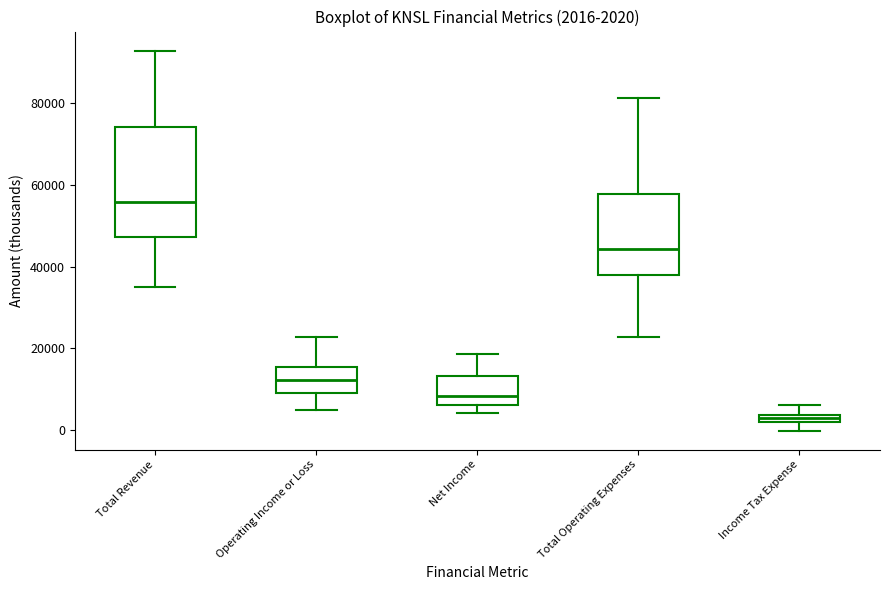

Which box's median line is the lowest?

Income Tax Expense